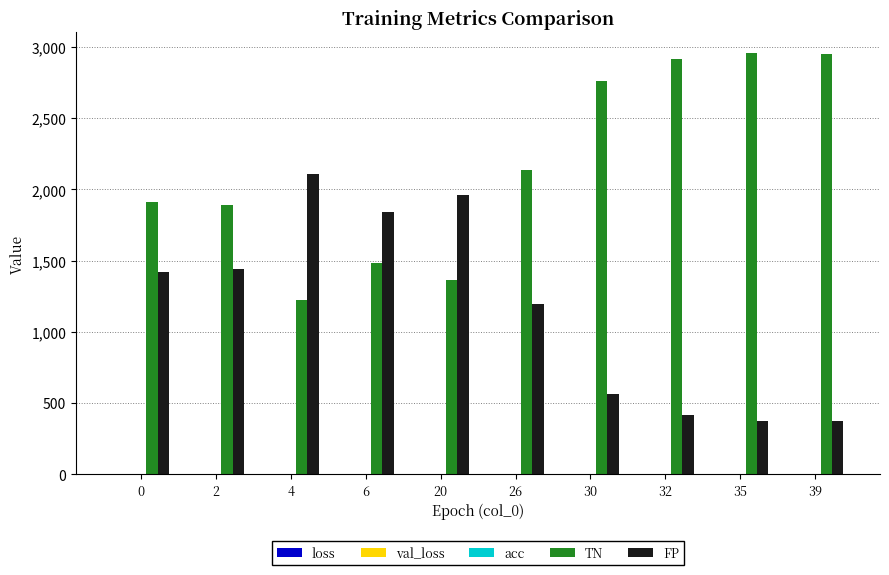

Which series has the largest total across all categories?

TN